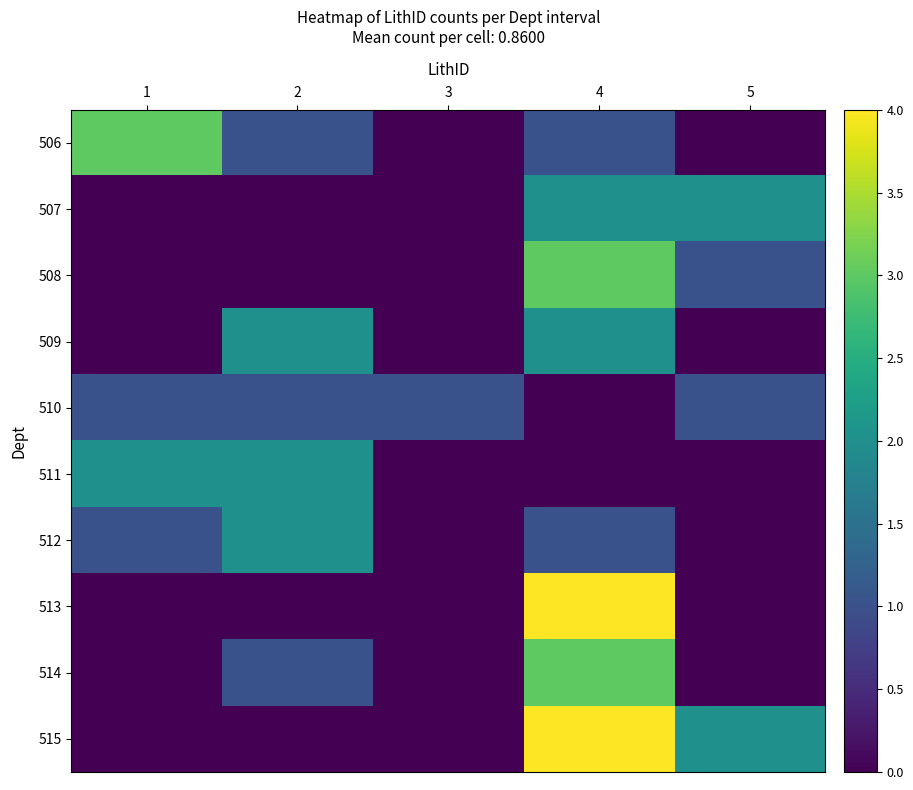

Rank the series at 1 from highest to lowest value.

506, 511, 510, 512, 507, 508, 509, 513, 514, 515